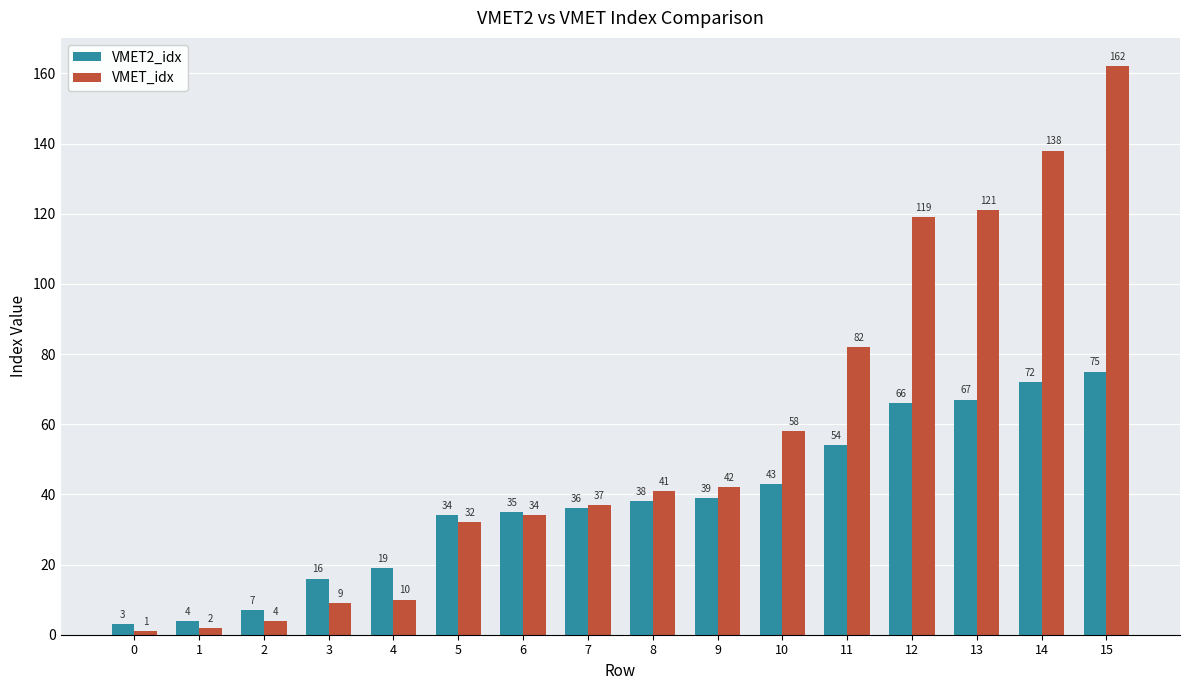

How many bars are there in total?

32